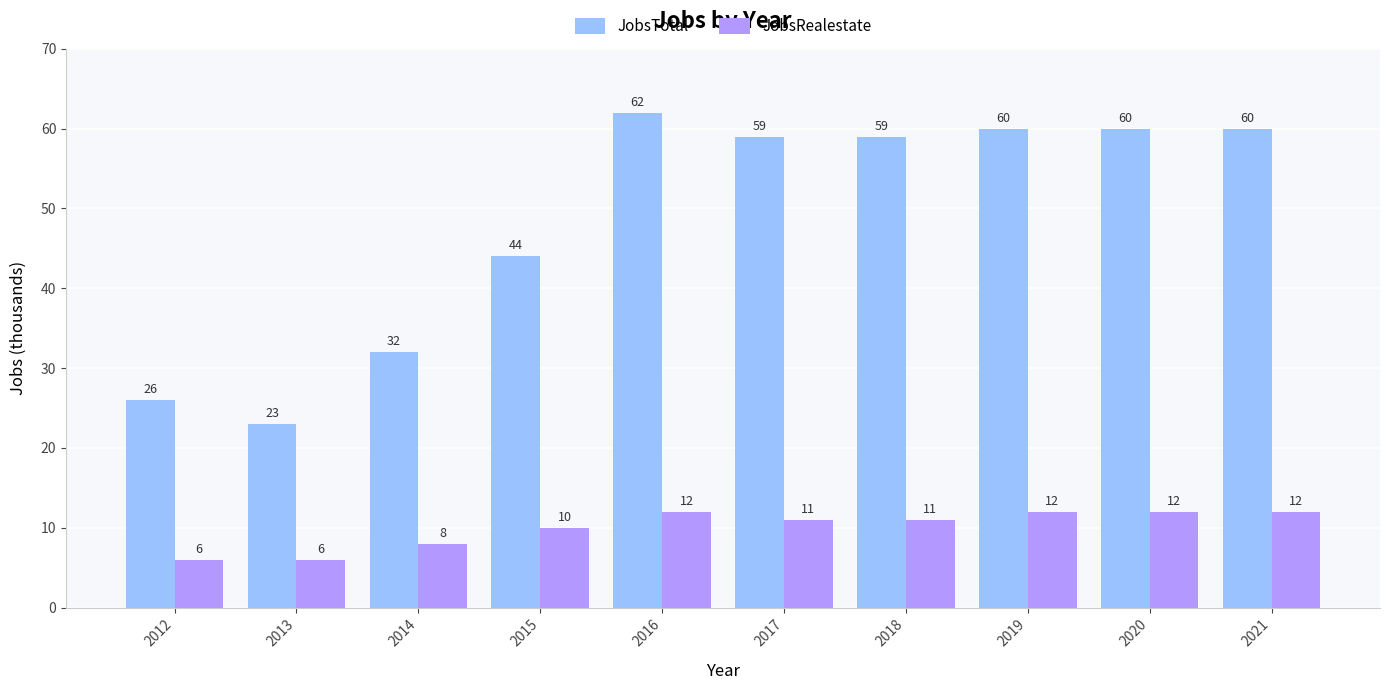

Which series has the widest spread of values?

JobsTotal